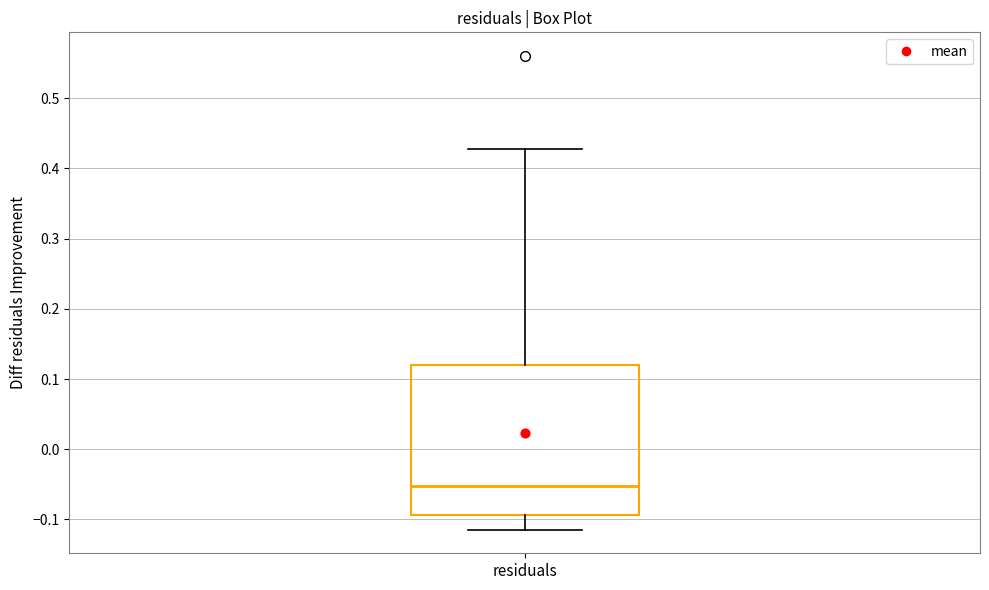

Read this box plot against the y-axis: the position of the median line, the range covered by the box, and the ends of both whiskers. The values are not printed on the chart, so give them approximately, as read against the axis.

median -0.05, box -0.09 to 0.12, whiskers -0.11 to 0.43